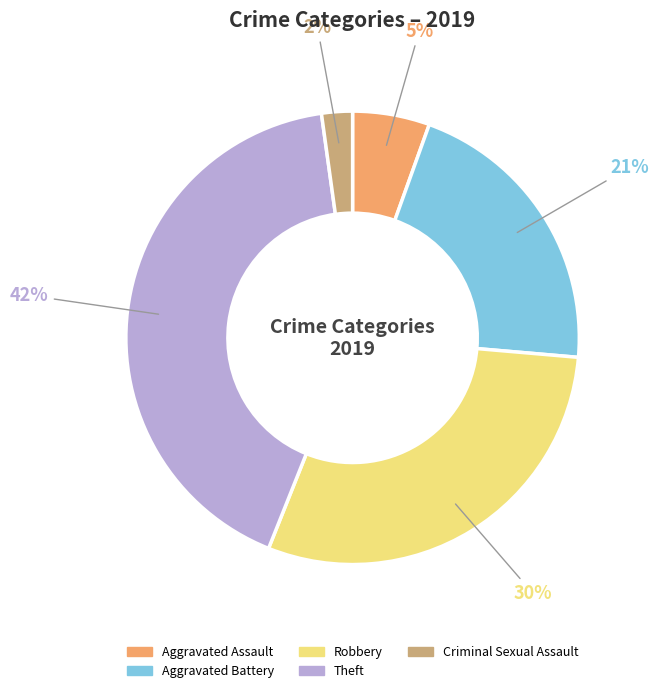

Which has a higher value, Aggravated Assault or Robbery?

Robbery